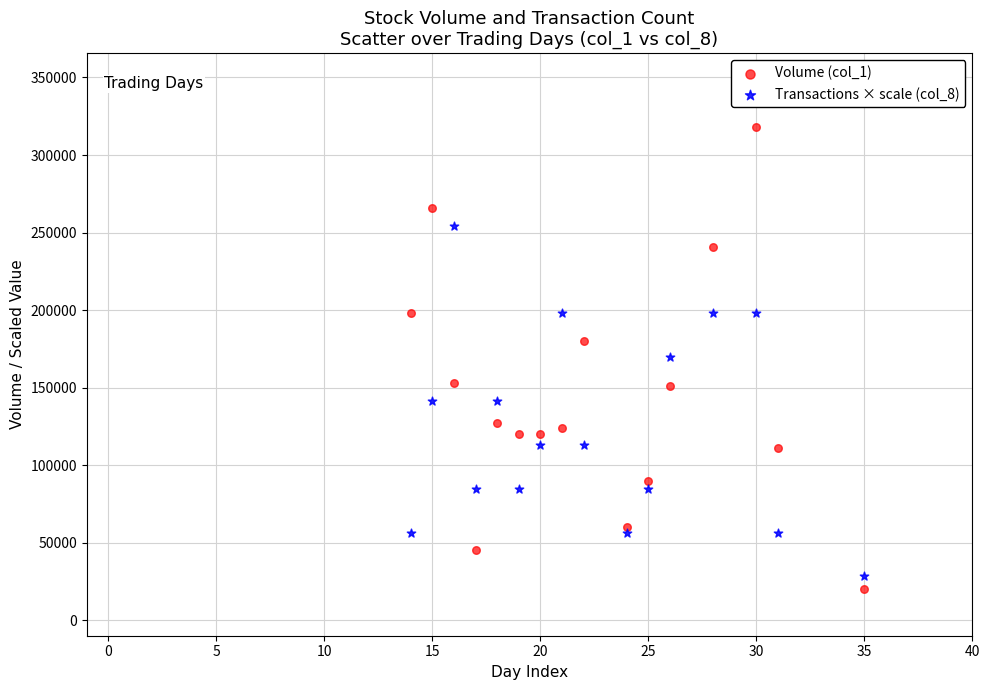

What are all the series names shown in the legend?

Volume (col_1), Transactions × scale (col_8)